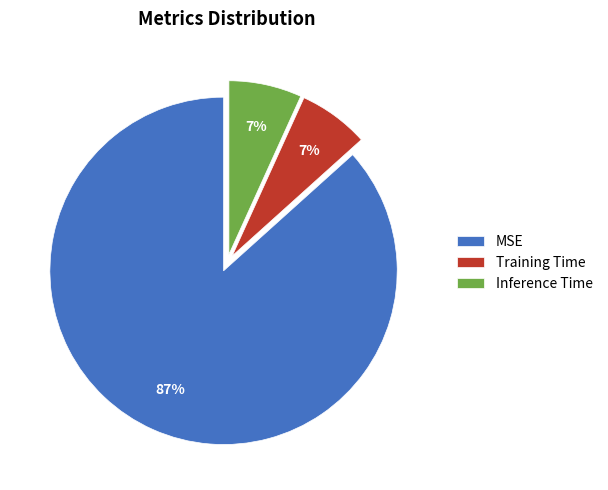

Combined, do Inference Time and MSE account for over 50%?

Yes